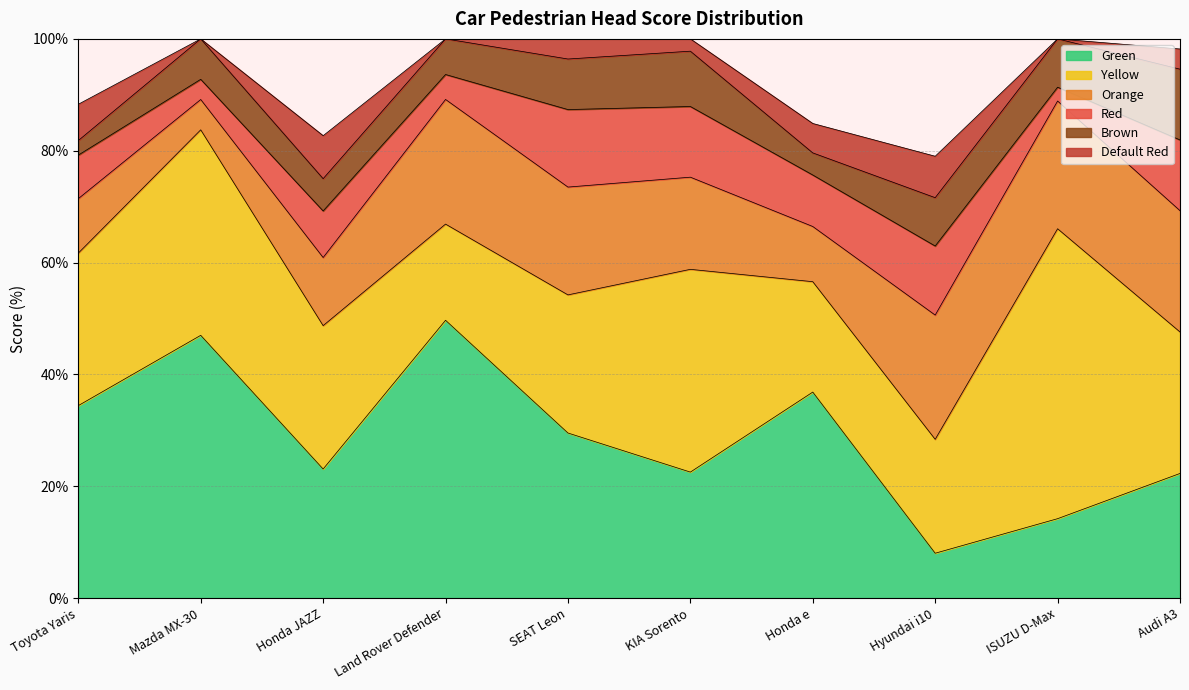

Reading left to right, list all the values displayed in this chart.

Green: Toyota Yaris=34.4	Mazda MX-30=47.0	Honda JAZZ=23.1	Land Rover Defender=49.7	SEAT Leon=29.5	KIA Sorento=22.5	Honda e=36.8	Hyundai i10=8.0	ISUZU D-Max=14.2	Audi A3=22.3
Yellow: Toyota Yaris=27.3	Mazda MX-30=36.8	Honda JAZZ=25.6	Land Rover Defender=17.2	SEAT Leon=24.7	KIA Sorento=36.3	Honda e=19.7	Hyundai i10=20.4	ISUZU D-Max=51.9	Audi A3=25.3
Orange: Toyota Yaris=9.7	Mazda MX-30=5.4	Honda JAZZ=12.2	Land Rover Defender=22.3	SEAT Leon=19.3	KIA Sorento=16.5	Honda e=9.9	Hyundai i10=22.2	ISUZU D-Max=22.8	Audi A3=21.7
Red: Toyota Yaris=7.8	Mazda MX-30=3.6	Honda JAZZ=8.3	Land Rover Defender=4.5	SEAT Leon=13.9	KIA Sorento=12.6	Honda e=9.2	Hyundai i10=12.3	ISUZU D-Max=2.5	Audi A3=12.7
Brown: Toyota Yaris=2.6	Mazda MX-30=7.2	Honda JAZZ=5.8	Land Rover Defender=6.4	SEAT Leon=9.0	KIA Sorento=9.9	Honda e=4.0	Hyundai i10=8.6	ISUZU D-Max=8.6	Audi A3=12.7
Default Red: Toyota Yaris=6.5	Mazda MX-30=0.0	Honda JAZZ=7.7	Land Rover Defender=0.0	SEAT Leon=3.6	KIA Sorento=2.2	Honda e=5.3	Hyundai i10=7.4	ISUZU D-Max=0.0	Audi A3=3.6